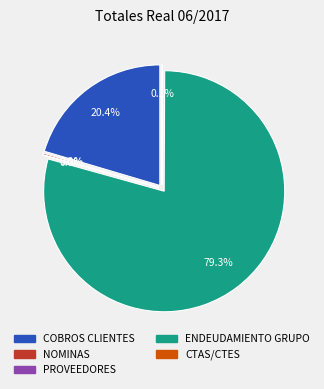

Is ENDEUDAMIENTO GRUPO the majority of the pie?

Yes